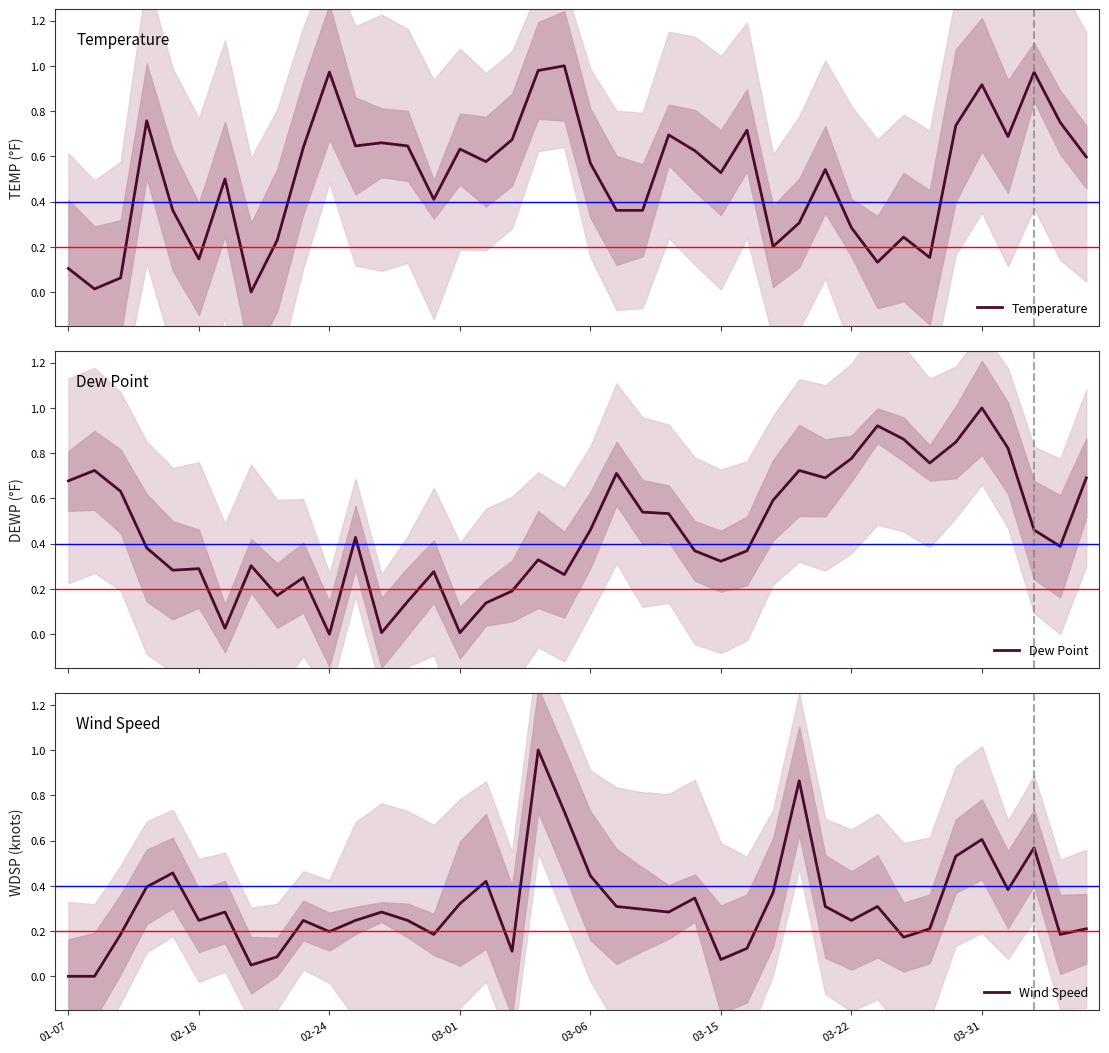

After their last crossing, which series has the higher values: Dew Point or Temperature?

Dew Point